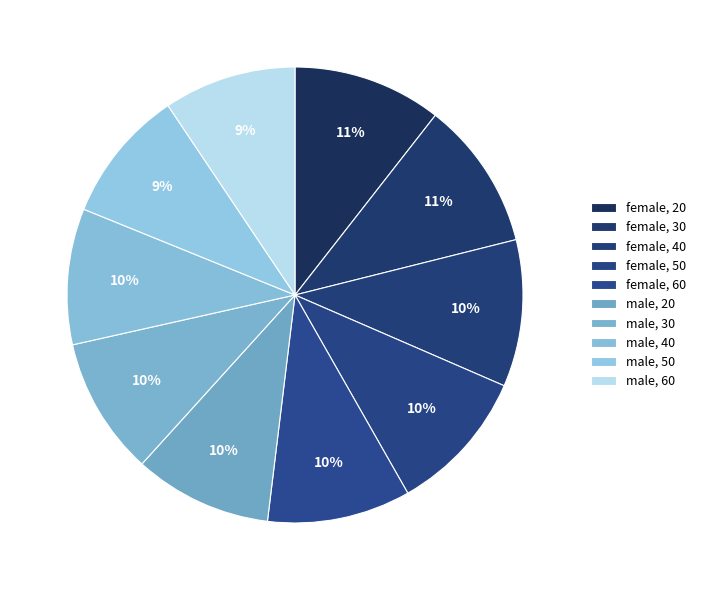

How many segments does this pie chart have?

10